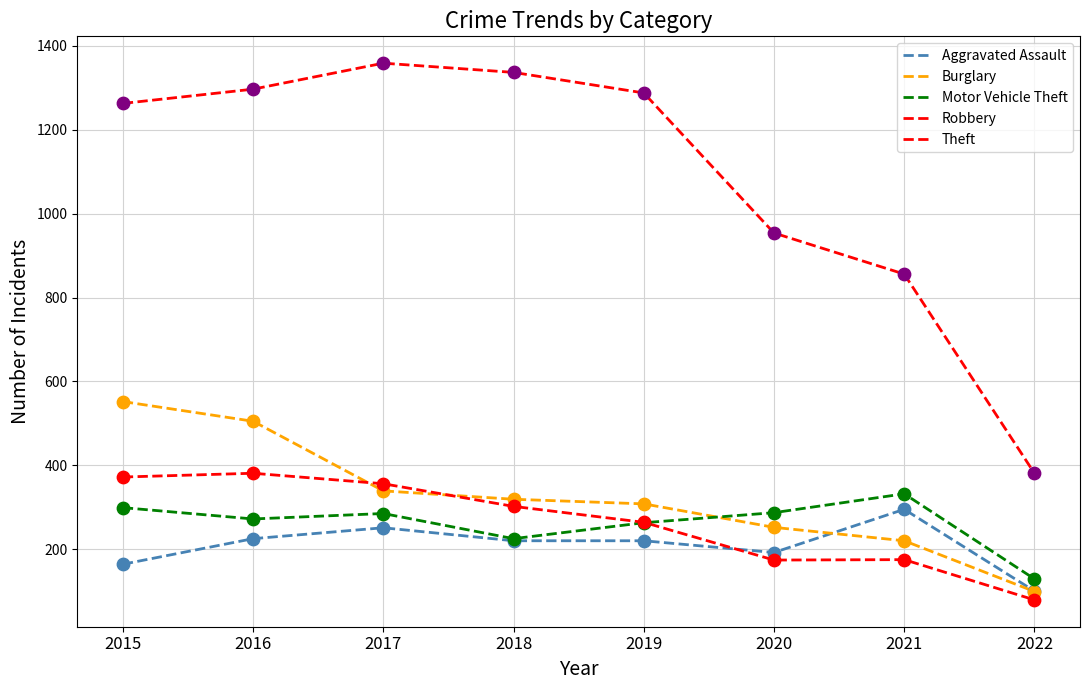

Is the value of Aggravated Assault at 2022 greater than the value of Theft at 2020?

No